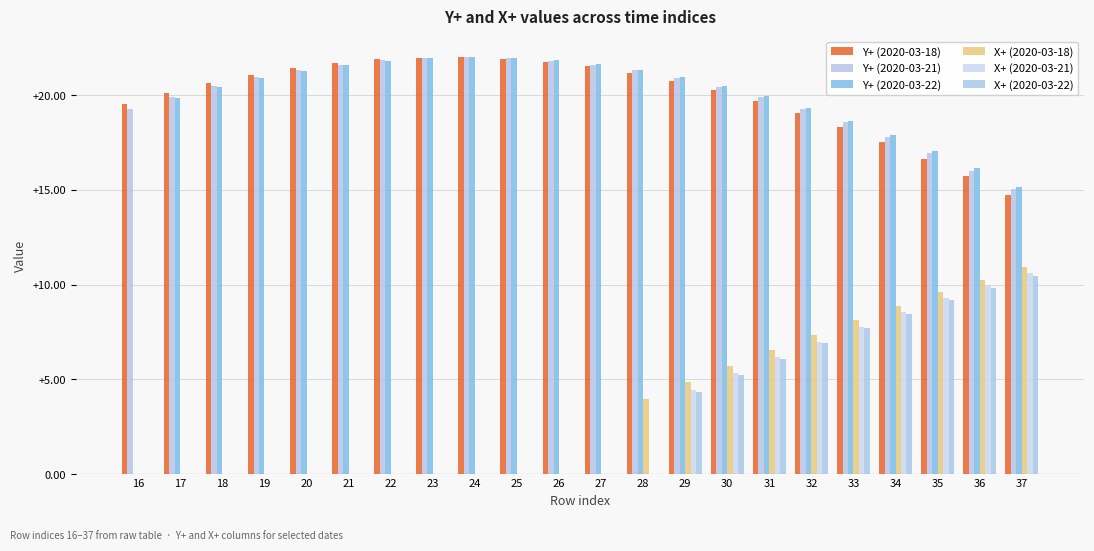

List the labels in order of Y+ (2020-03-21) value, smallest first.

37, 36, 35, 34, 33, 32, 16, 31, 17, 30, 18, 29, 19, 28, 20, 27, 21, 26, 22, 25, 23, 24